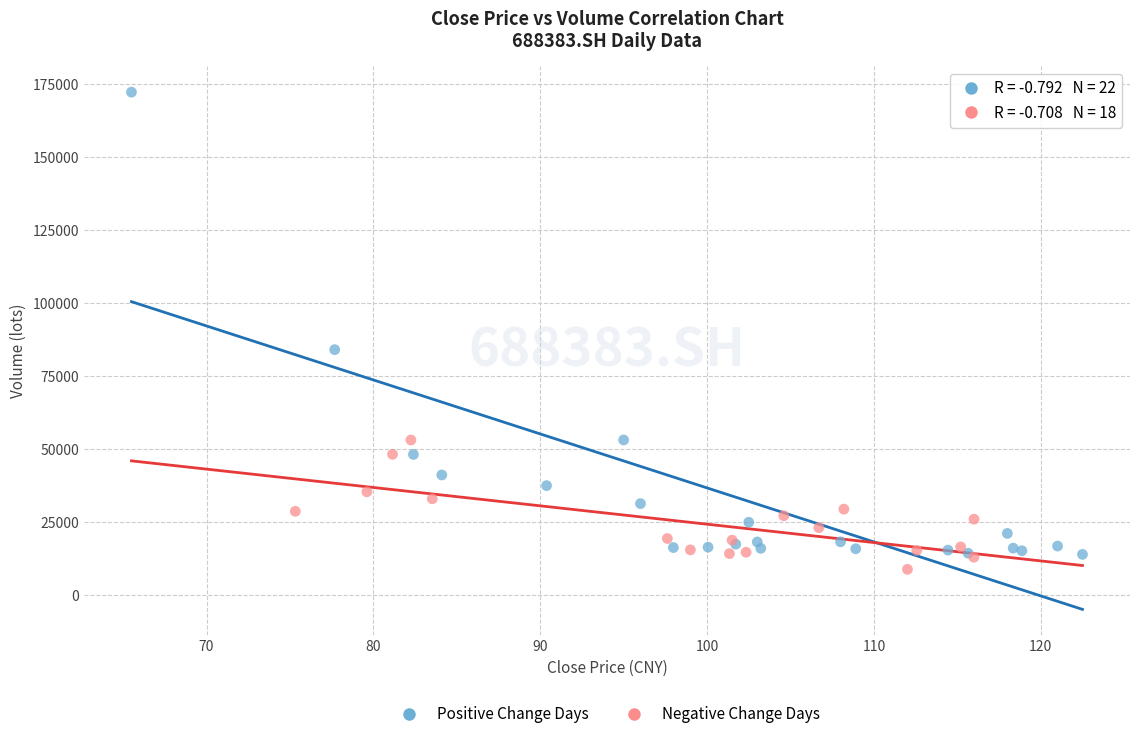

What are all the series names shown in the legend?

Positive Change Days, Negative Change Days